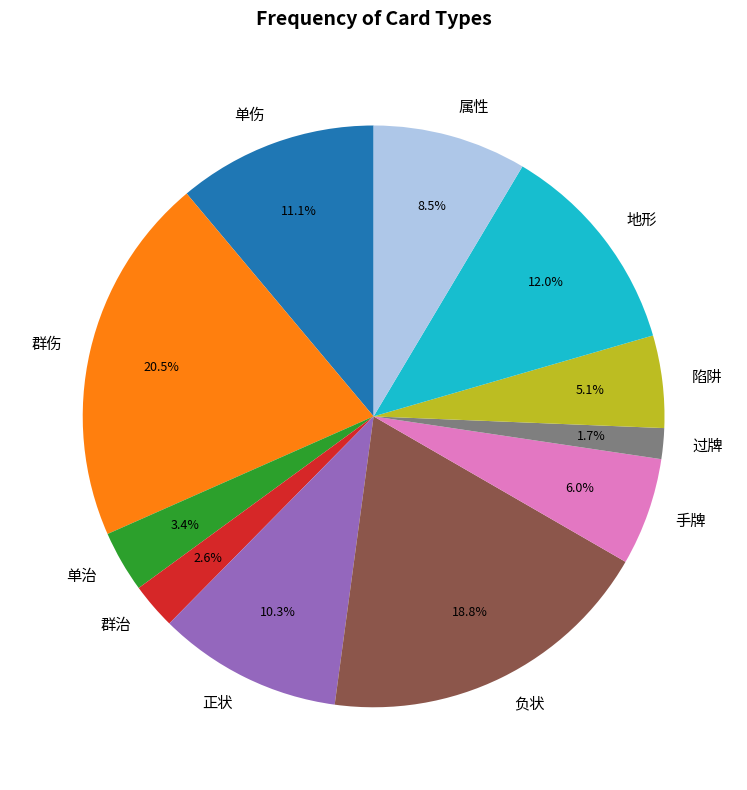

How many segments does this pie chart have?

11